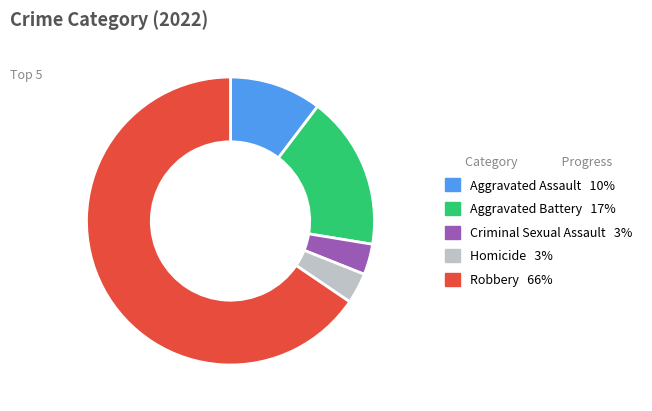

Which category has the biggest portion of the pie?

Robbery